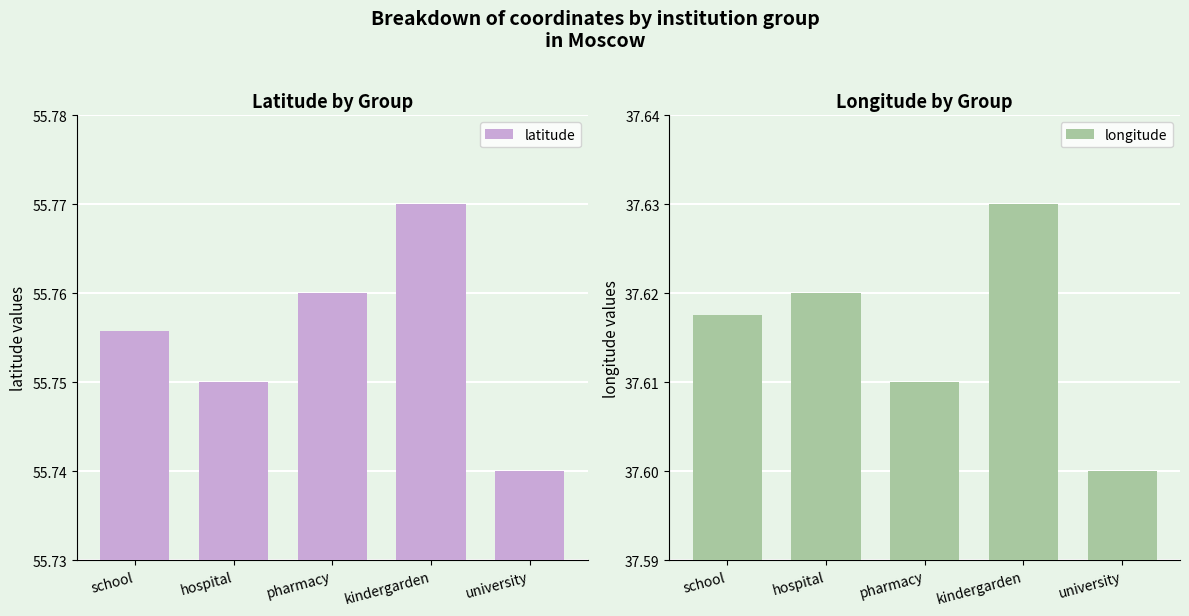

Rank the series at kindergarden from lowest to highest value.

longitude, latitude